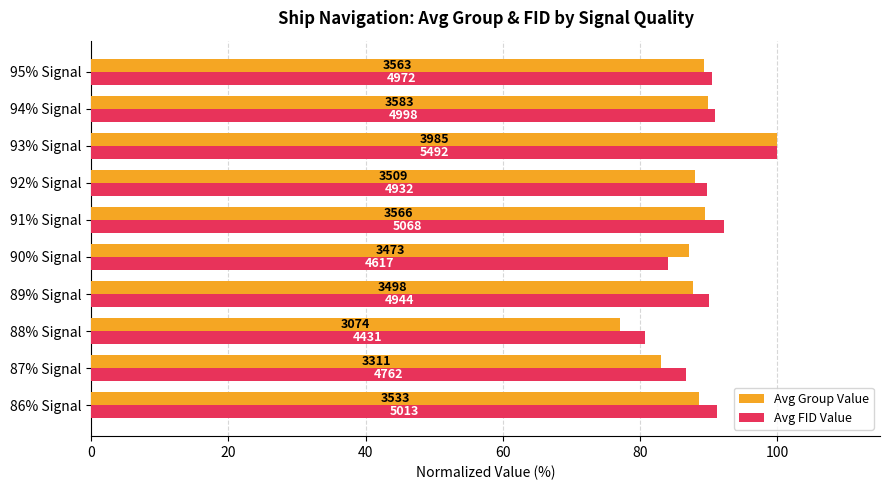

What are all the series names shown in the legend?

Avg Group Value, Avg FID Value